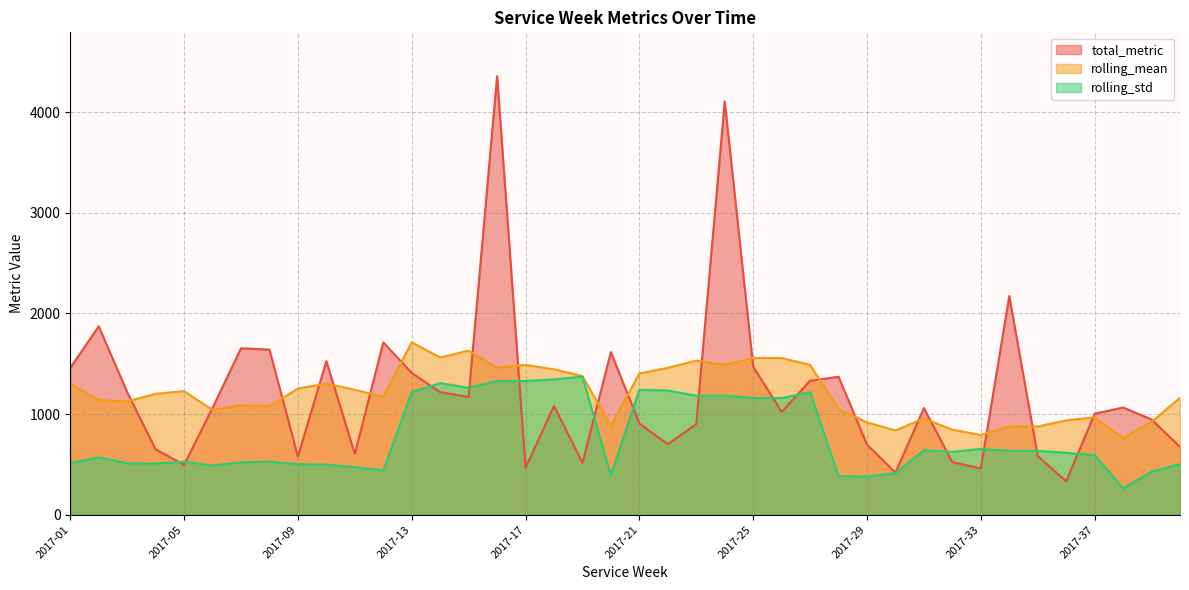

True or false: rolling_mean and total_metric intersect in this chart.

True